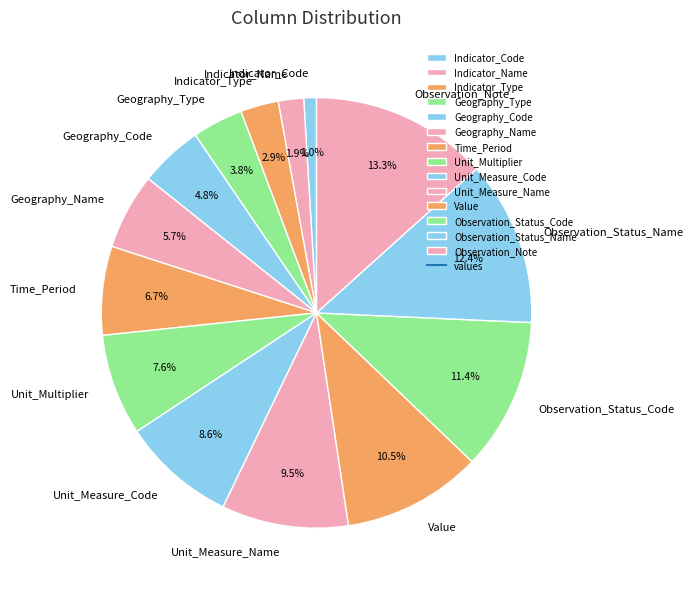

How many slices are in this pie chart?

14